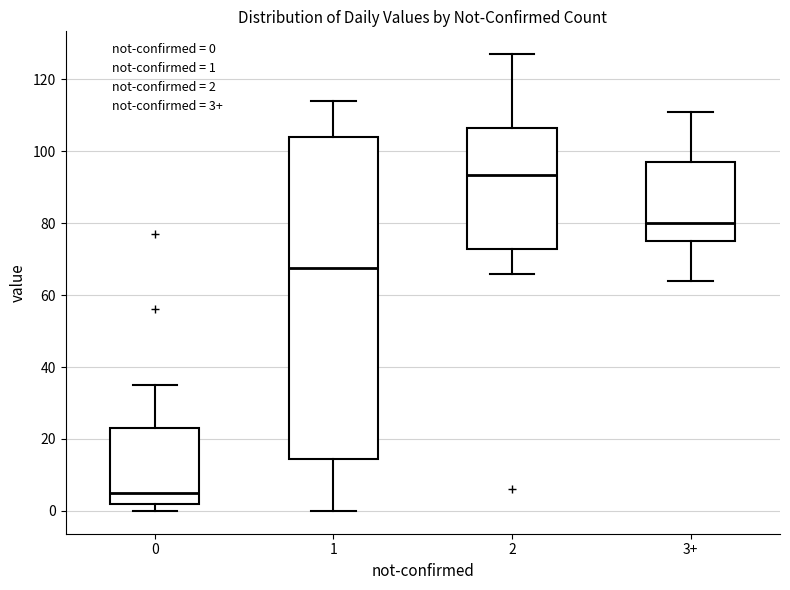

Which box has the highest median line?

2